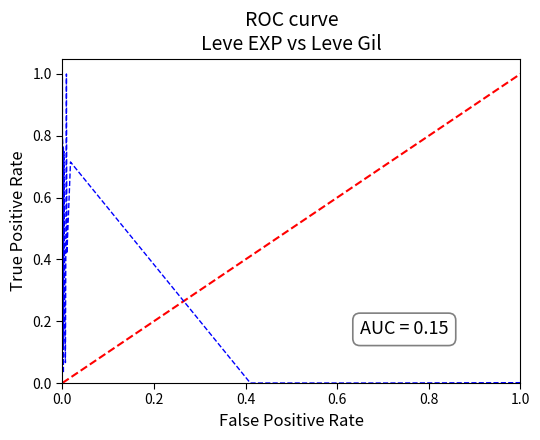

What is the average value?

0.4